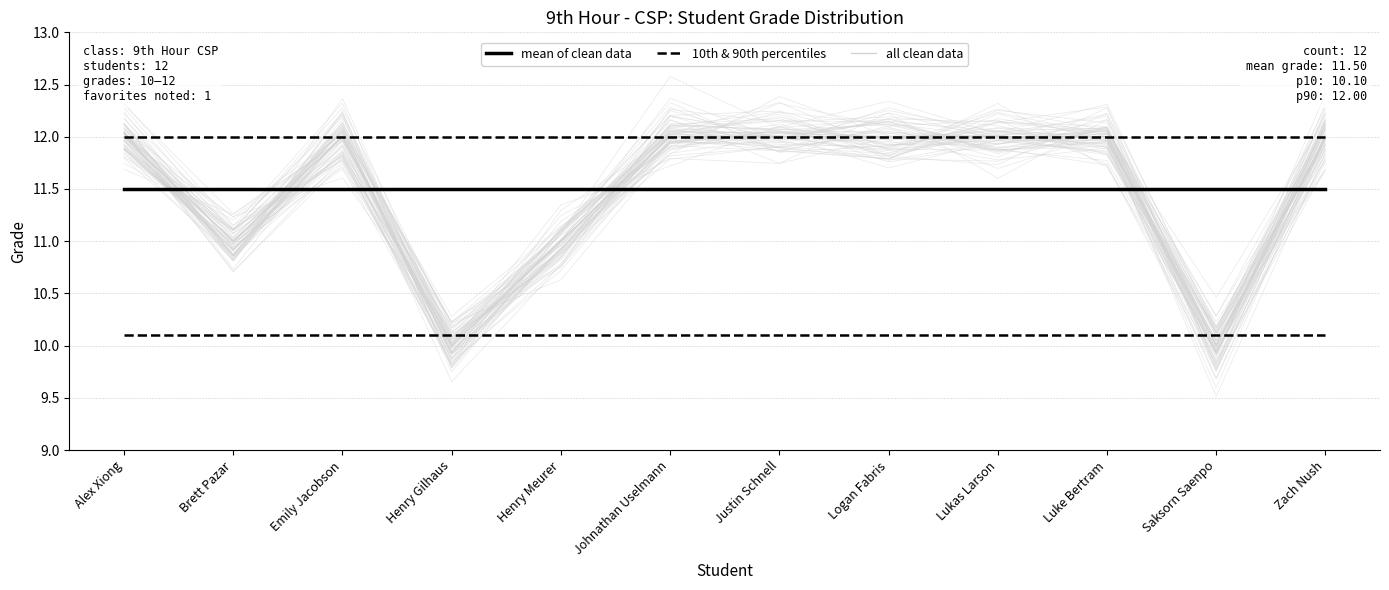

Where is the first local maximum for all clean data?

Emily Jacobson